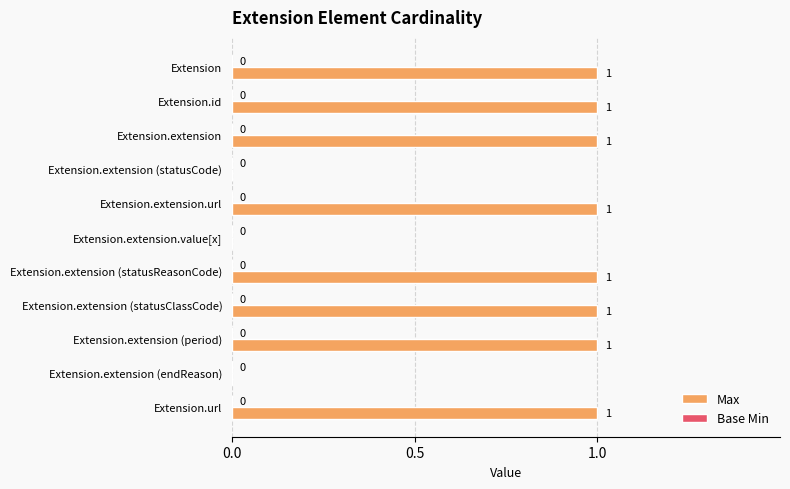

What is the sum of all values?

8